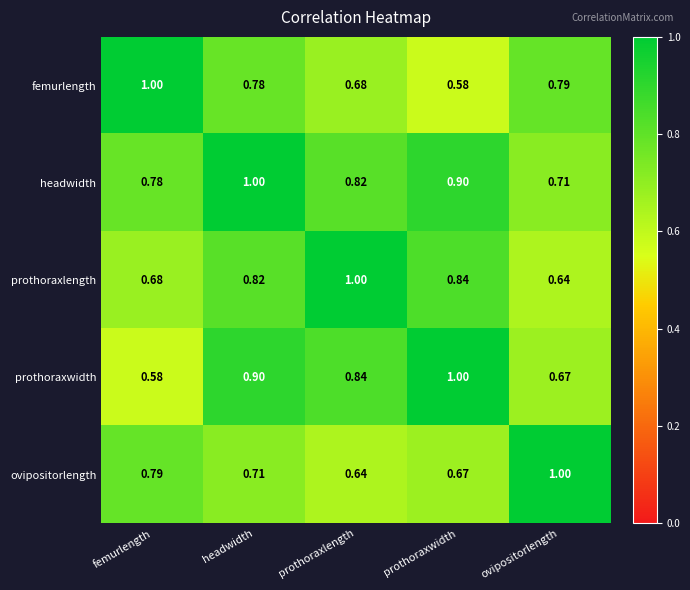

At which category is the sum across all series the highest?

headwidth